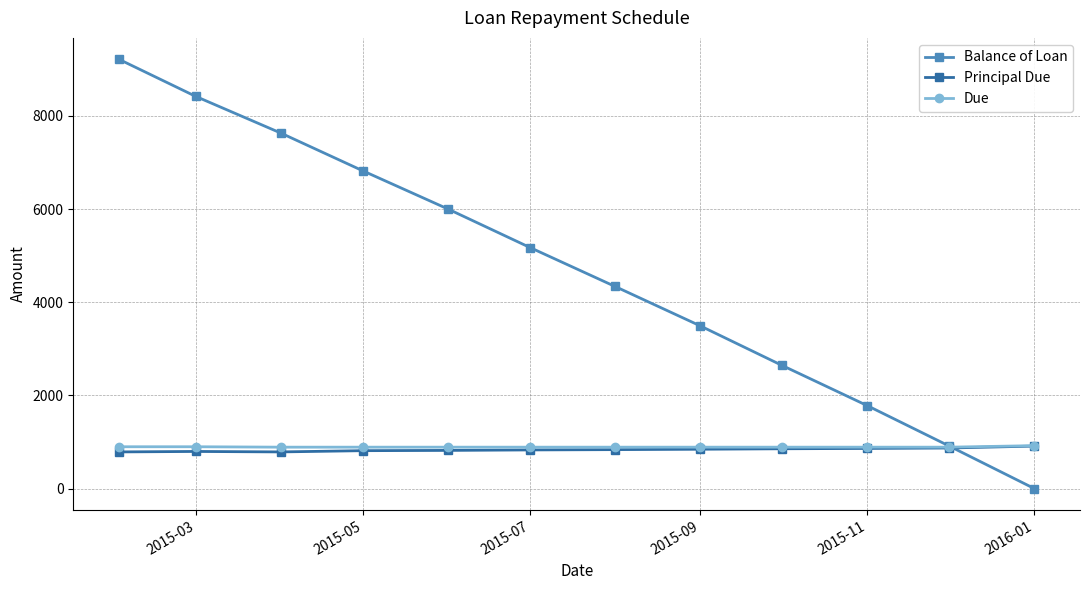

What is the minimum value for Due?

887.7